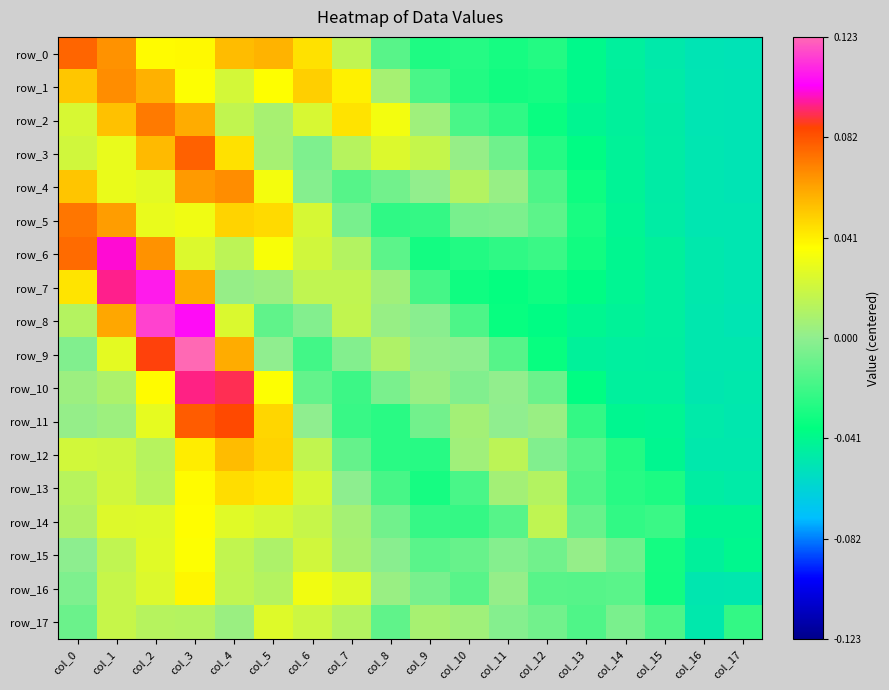

The row_8 series shows -0.1 at col_16. True or false?

True